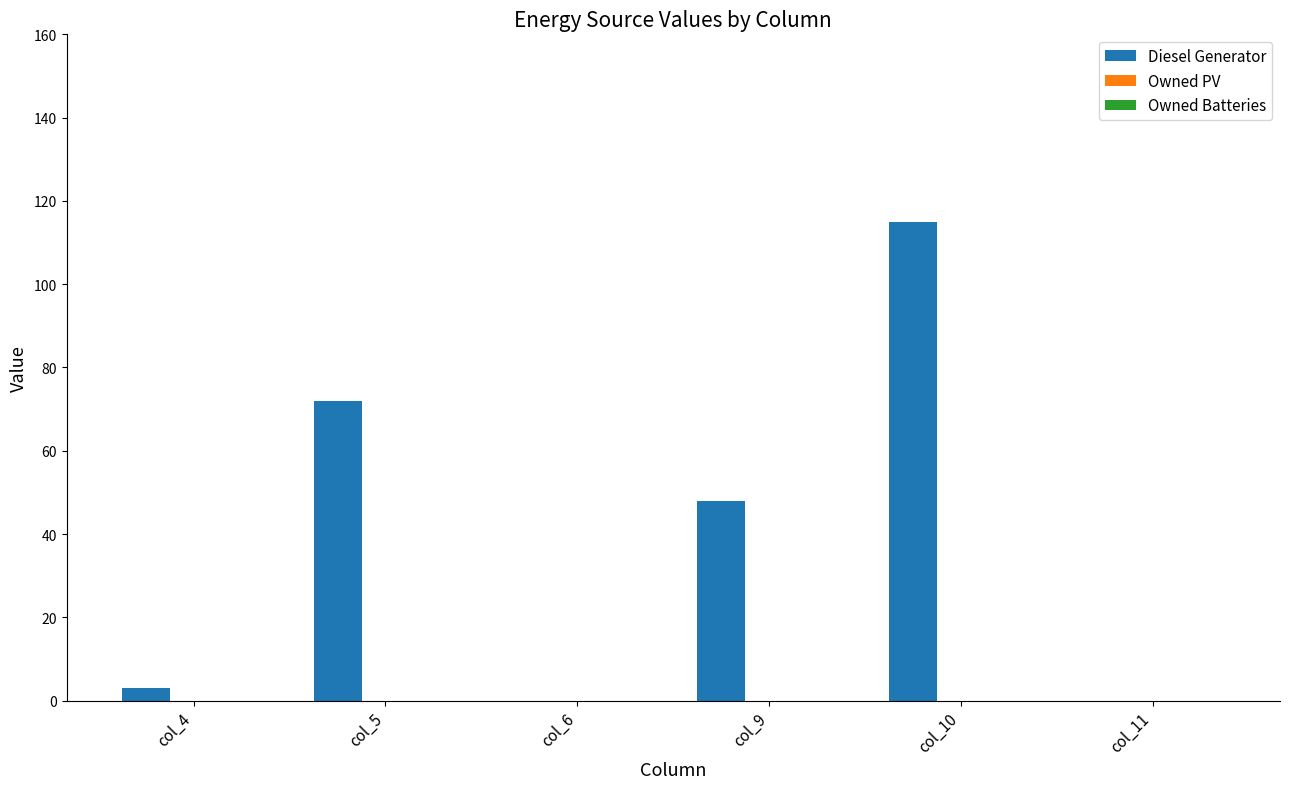

What is the maximum value shown in the chart?

115